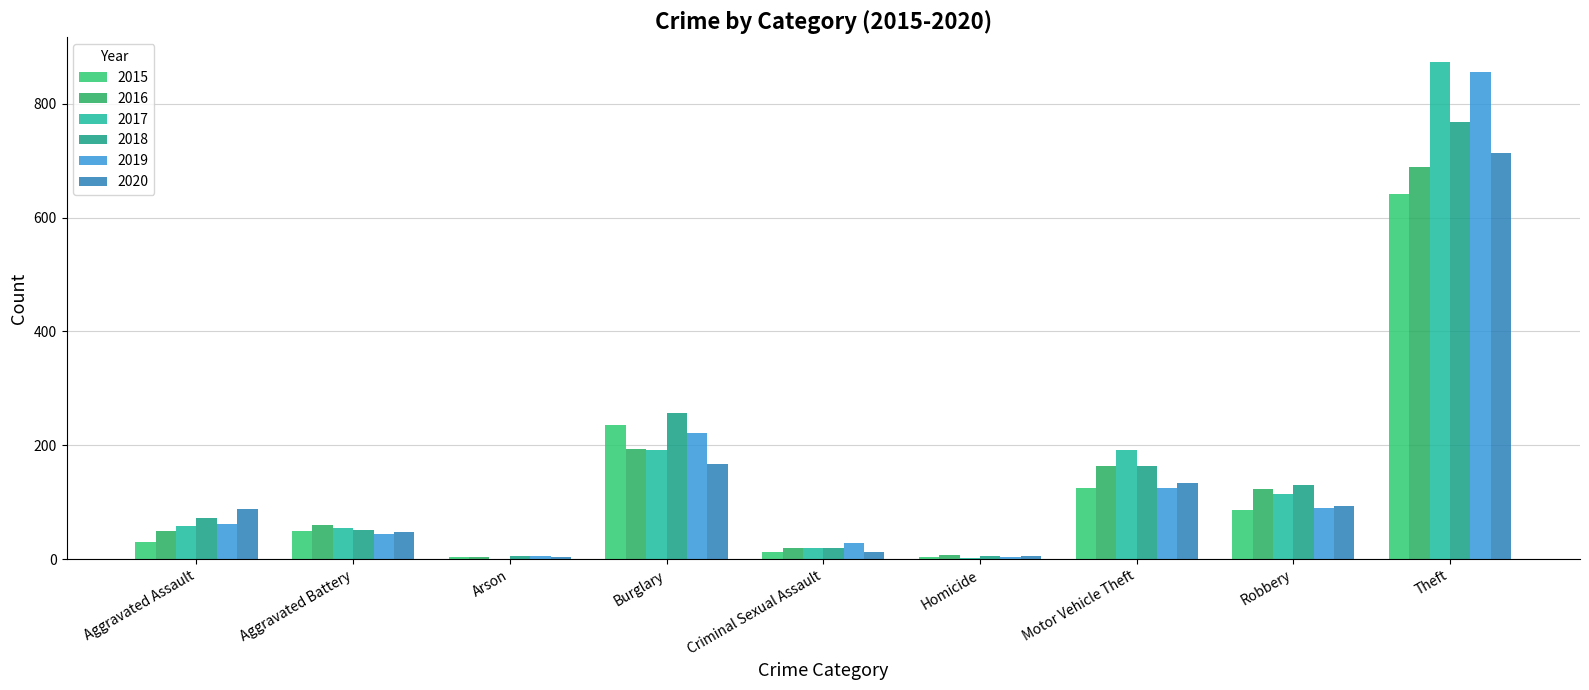

At which label does 2018 reach its peak?

Theft